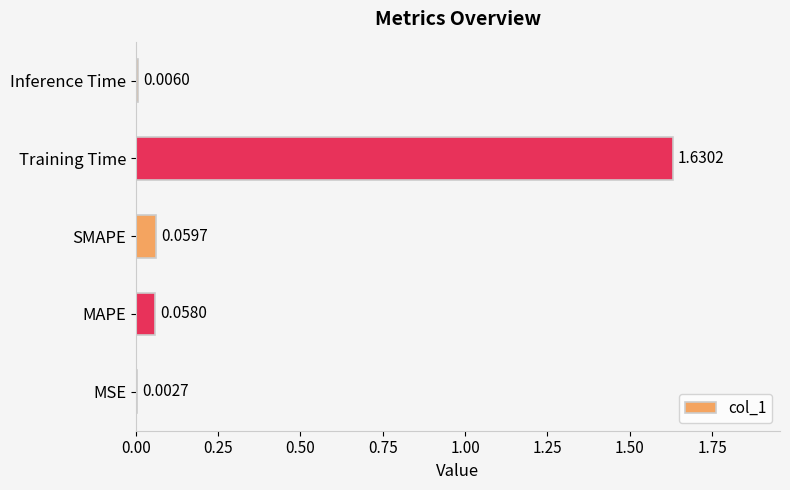

How many series are shown in this chart?

1